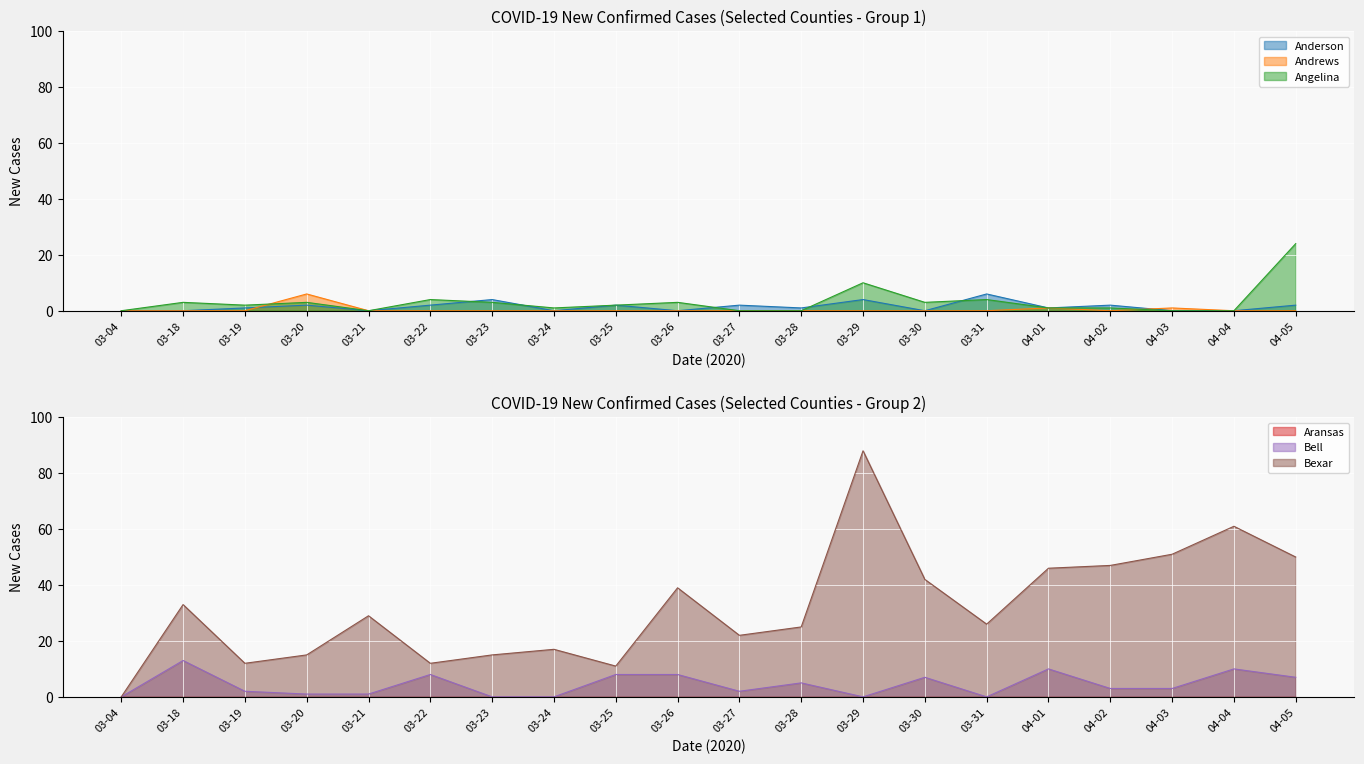

What is the maximum value for Angelina?

24